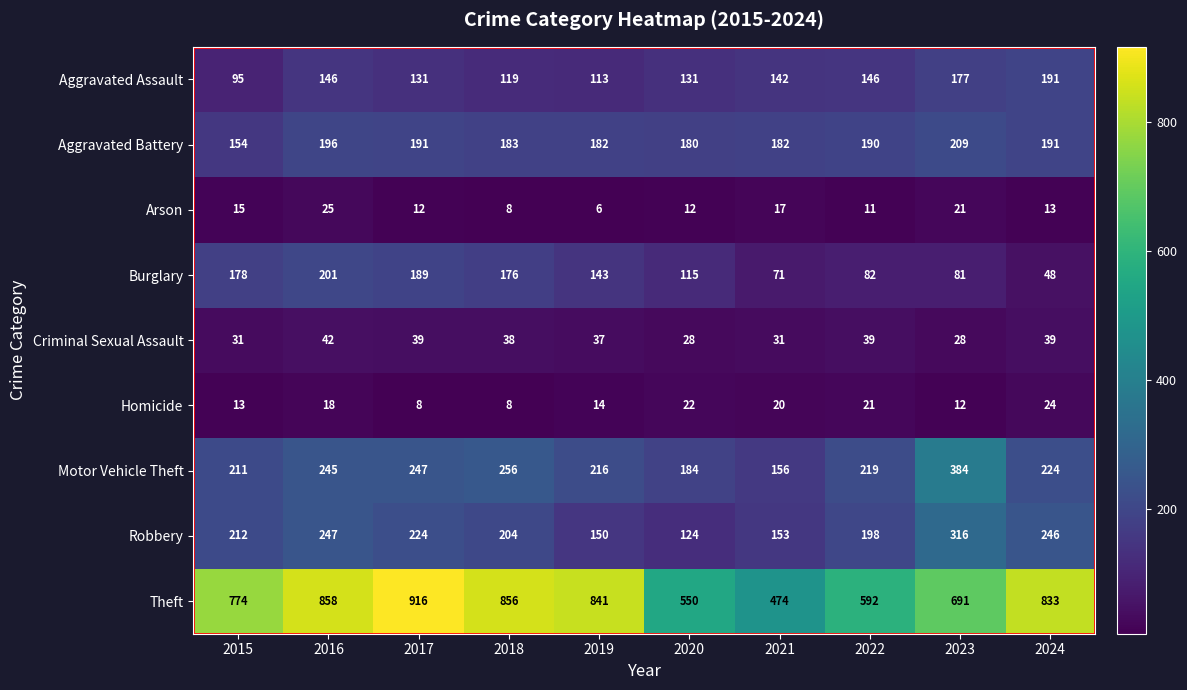

Which series has the largest total across all categories?

Theft